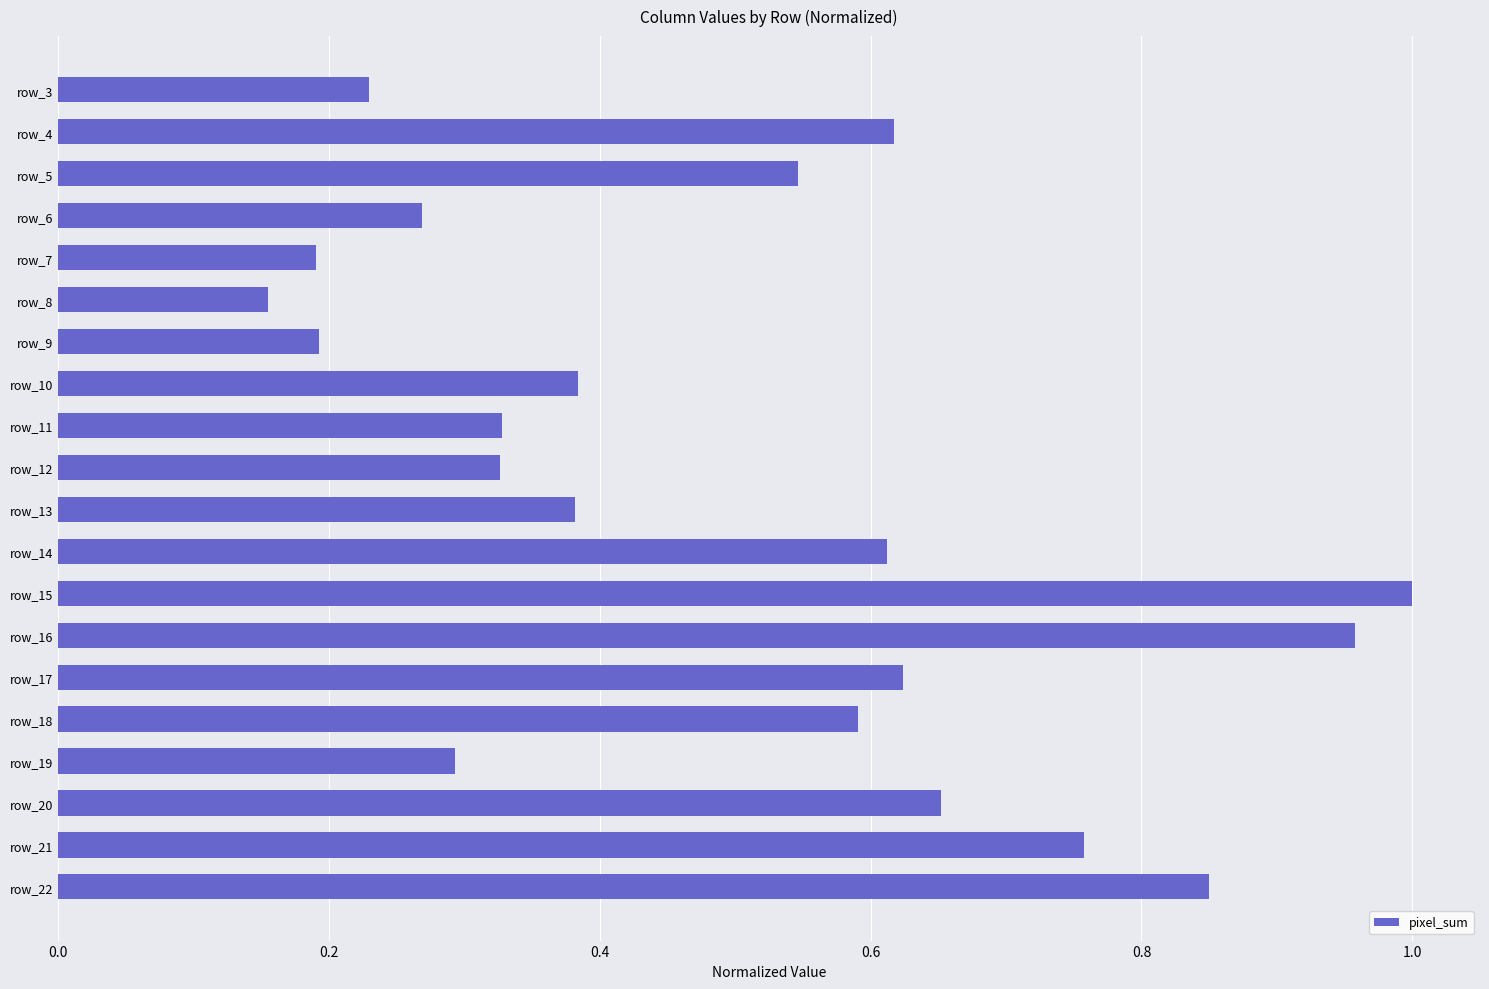

The chart shows a value of 1.0 at row_15. True or false?

True